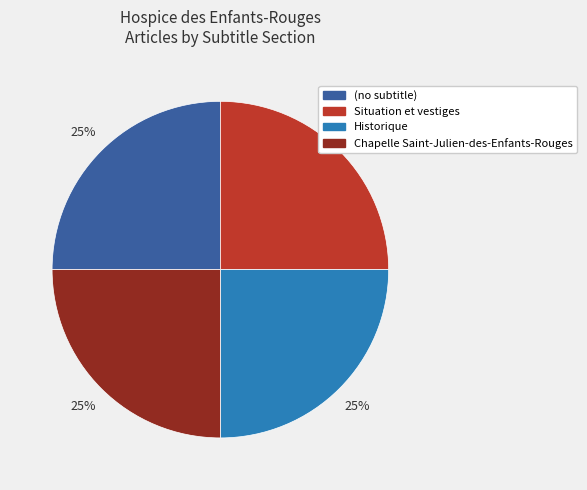

Is there a majority slice in this chart?

No